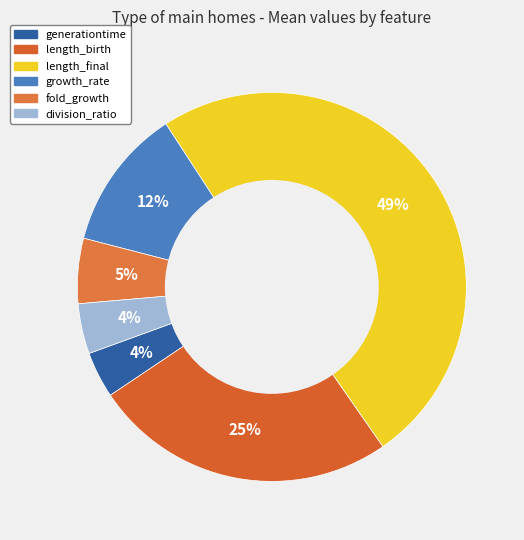

Is there any slice that represents more than half of the pie?

No